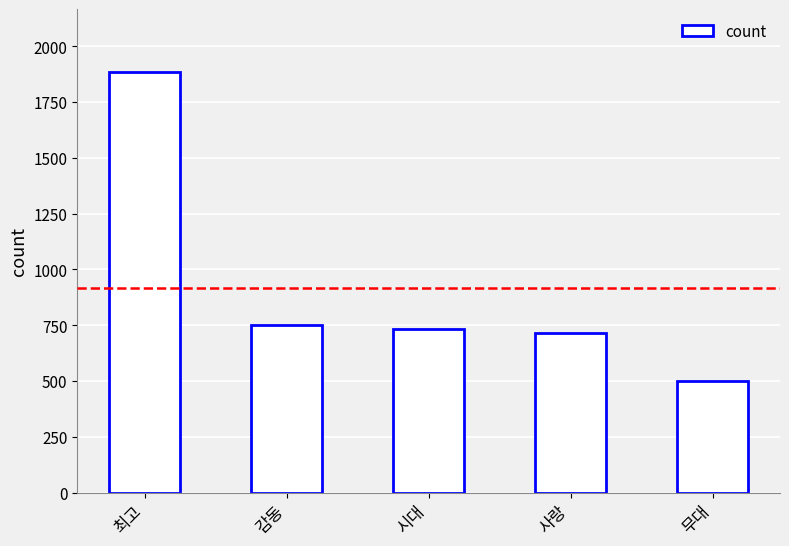

What is the ratio of the value at 사랑 to the value at 시대?

1.0